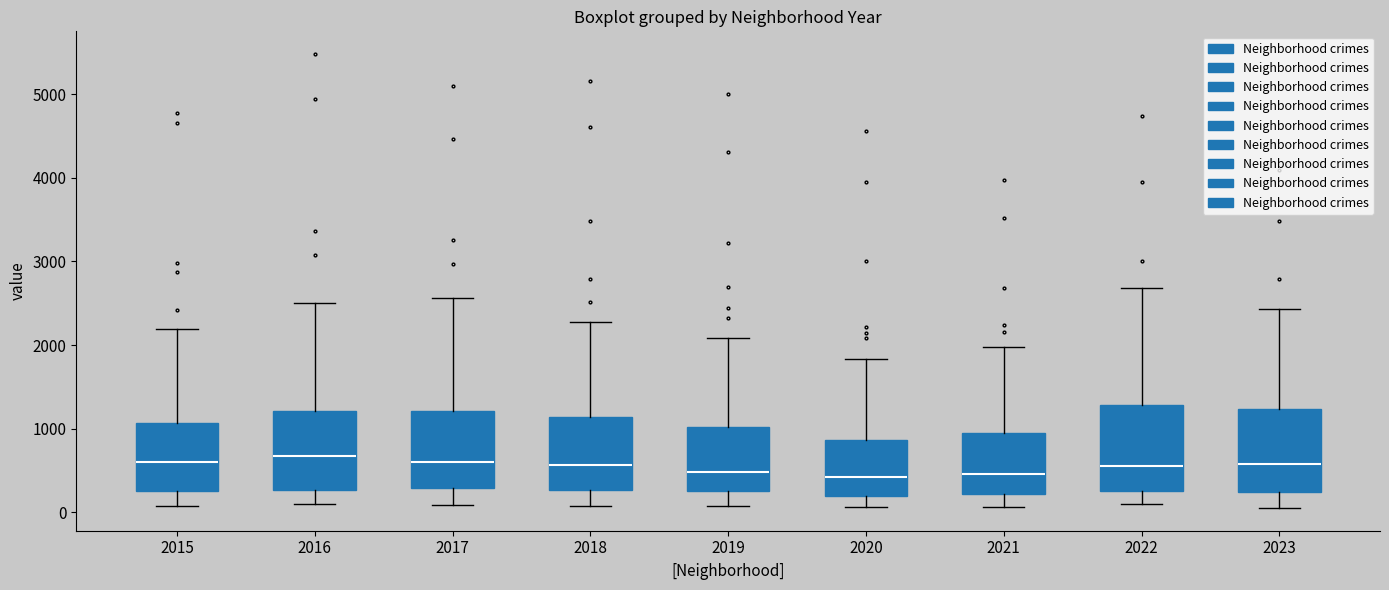

Where does the upper whisker of the box at x = 2016 end on the y-axis? The values are not printed on the chart, so give them approximately, as read against the axis.

2500